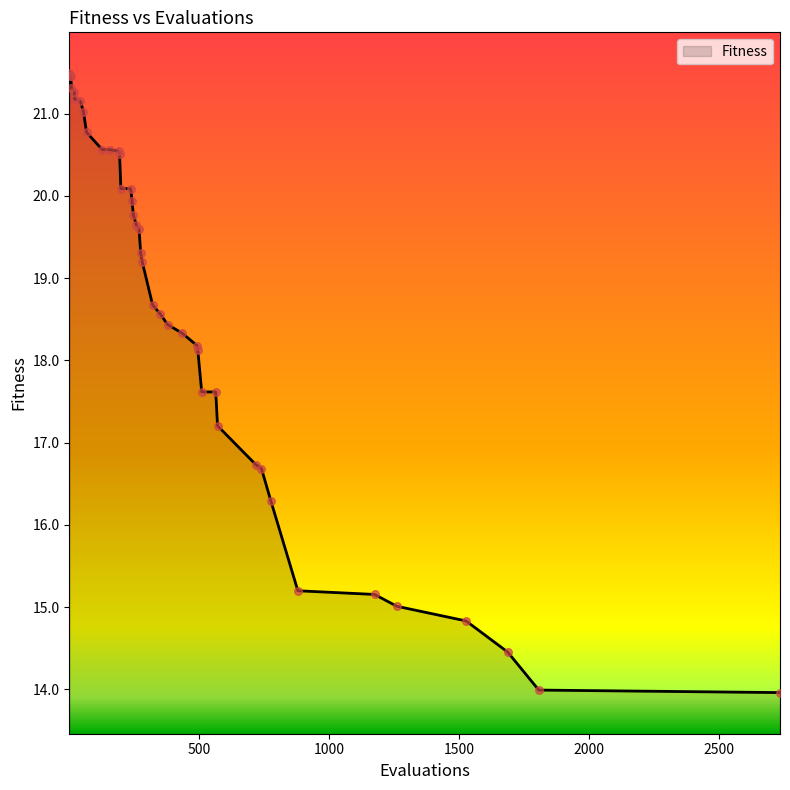

What is the difference between the maximum and minimum values?

7.5